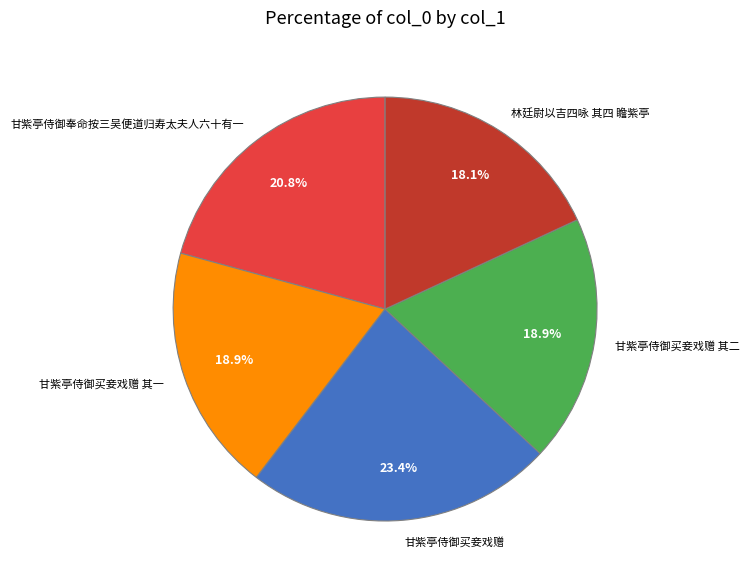

Does 甘紫亭侍御买妾戏赠 account for over 50% of the chart?

No